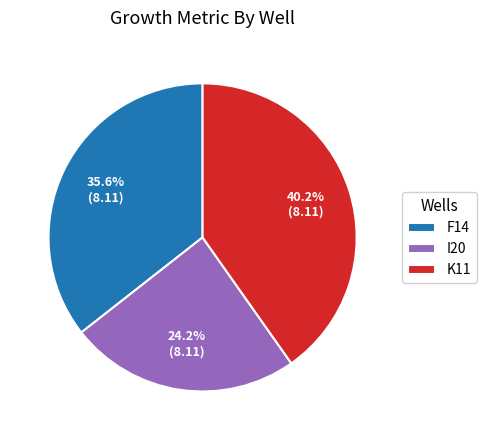

To the nearest percent, what portion does I20 represent?

24%